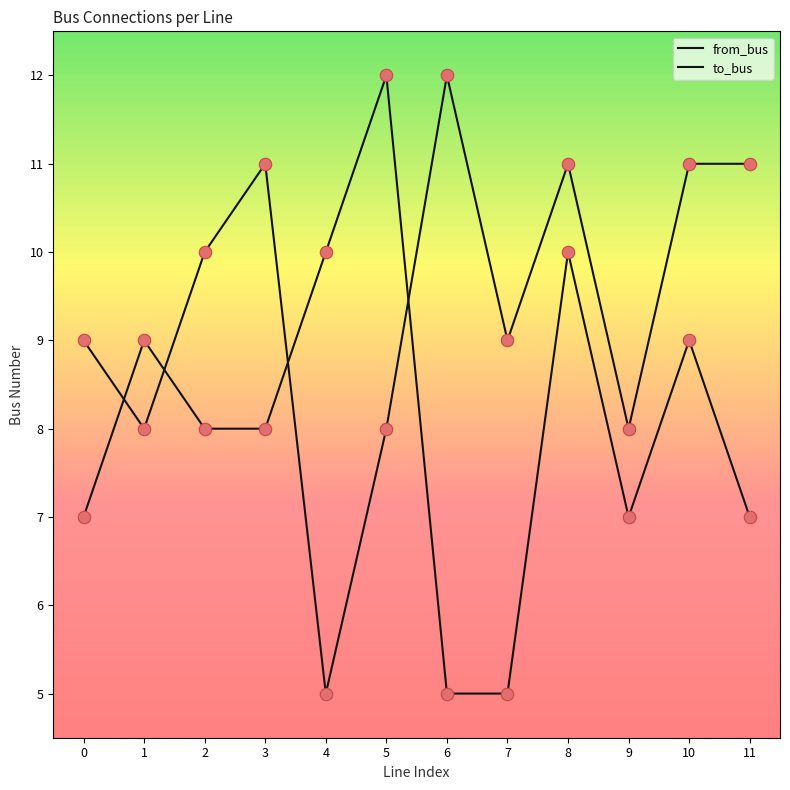

Which series has the largest total across all categories?

to_bus